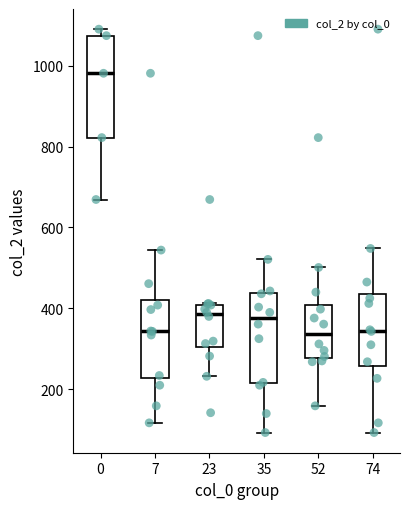

Reading left to right, read every box against the y-axis: the position of its median line, the range the box covers, and the ends of its whiskers. The values are not printed on the chart, so give them approximately, as read against the axis.

0: median 980, box 820 to 1080, whiskers 660 to 1100
7: median 340, box 220 to 420, whiskers 120 to 540
23: median 380, box 300 to 400, whiskers 240 to 420
35: median 380, box 220 to 440, whiskers 100 to 520
52: median 340, box 280 to 400, whiskers 160 to 500
74: median 340, box 260 to 440, whiskers 100 to 540